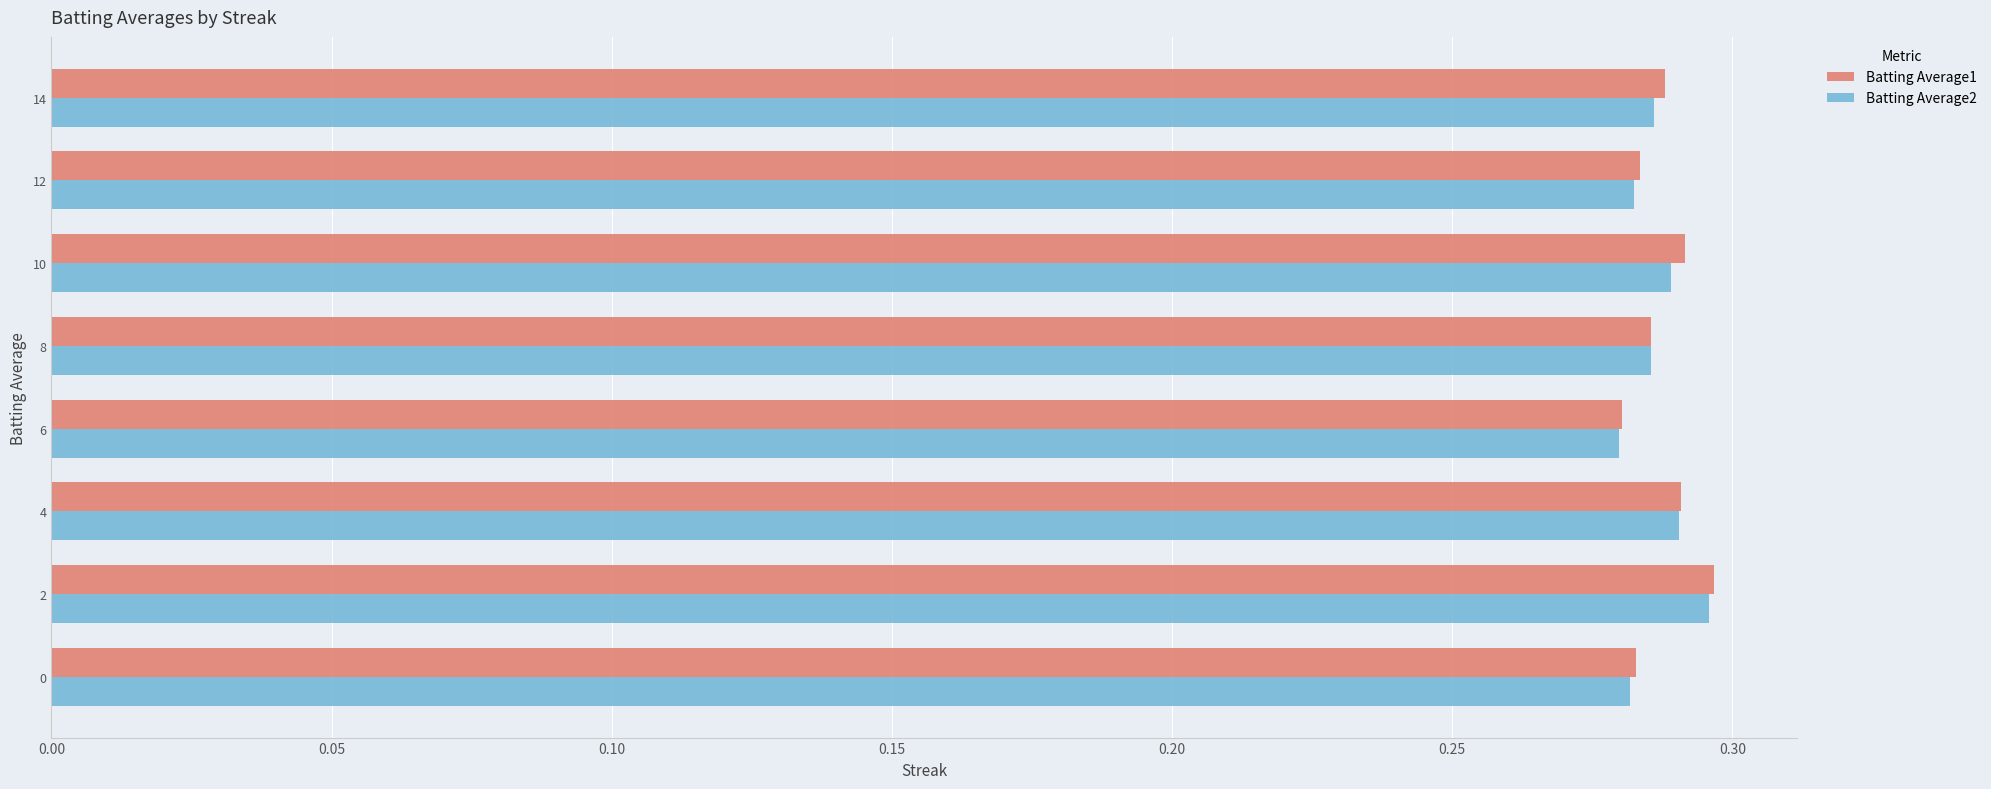

What is the sum of the Batting Average2 values at 4 and 10?

0.6